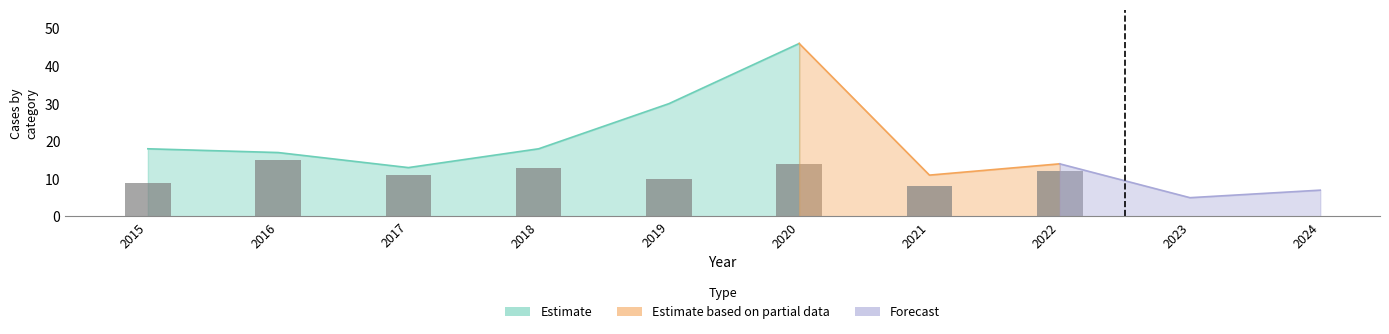

Count the values in the range 10 to 14.

4